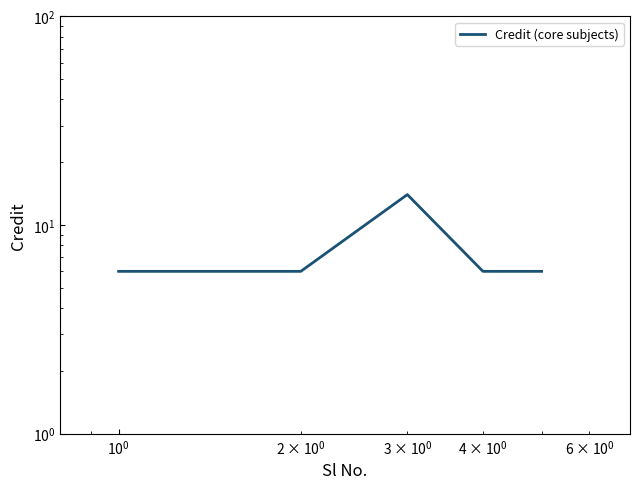

What is the minimum value shown in the chart?

6